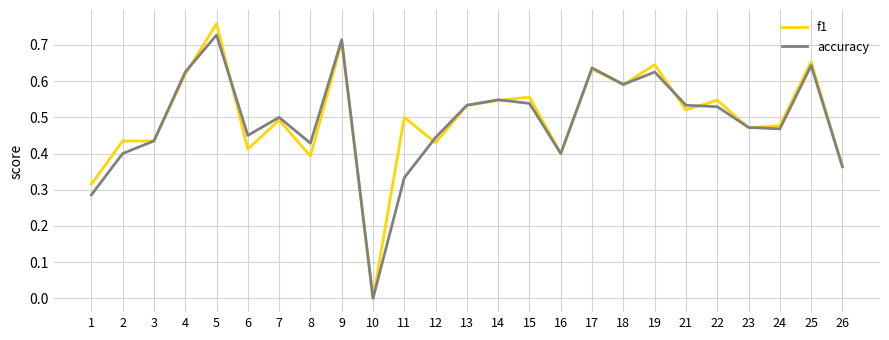

Which label corresponds to the largest value in the chart?

5